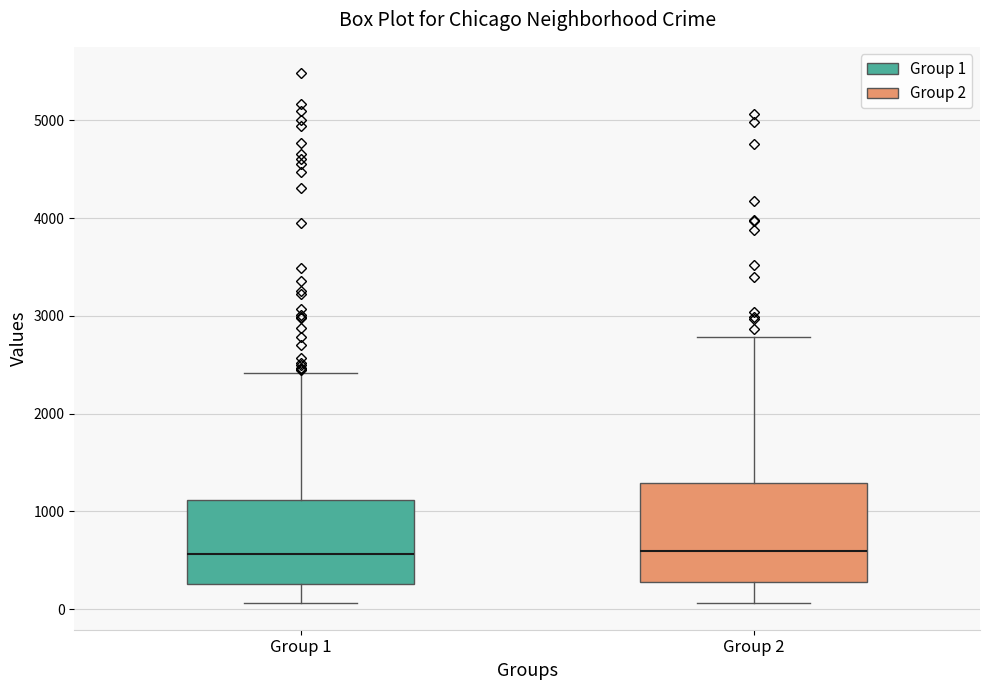

Where does the lower whisker of the box for Group 1 end on the y-axis? The values are not printed on the chart, so give them approximately, as read against the axis.

100